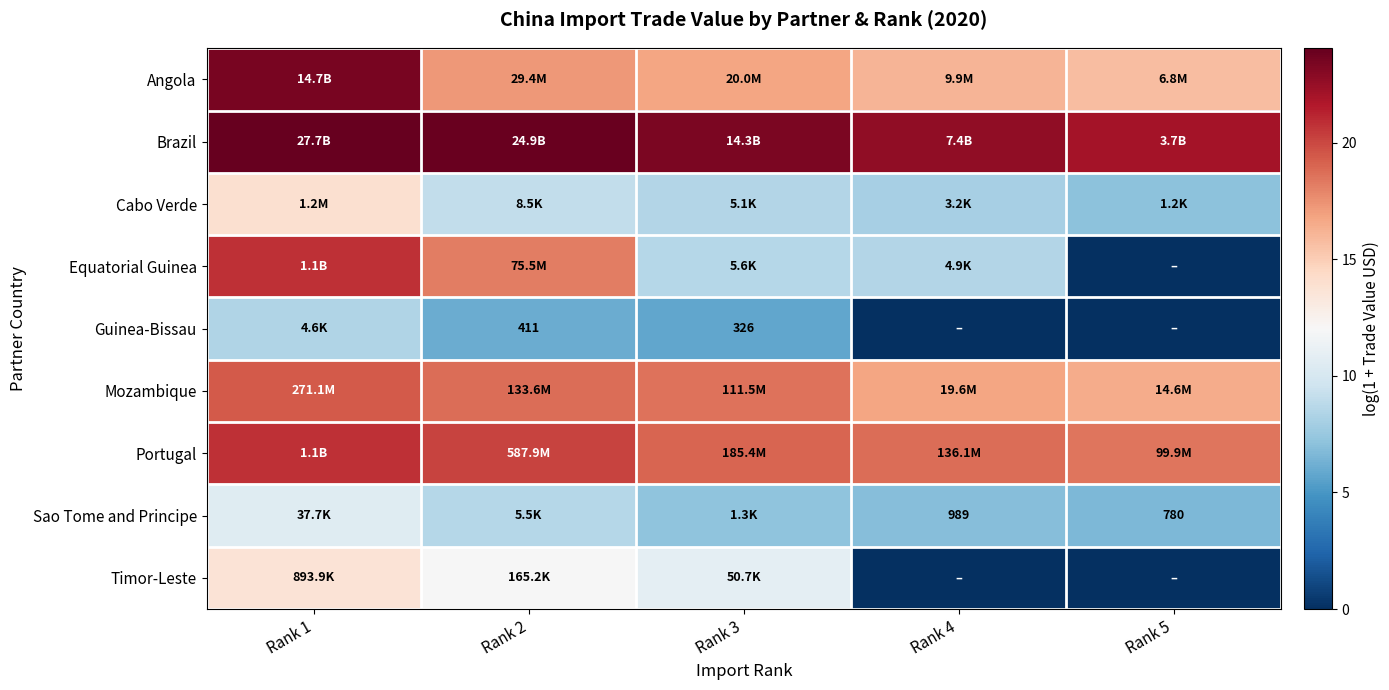

The Brazil series shows 23.4 at Rank 3. True or false?

True